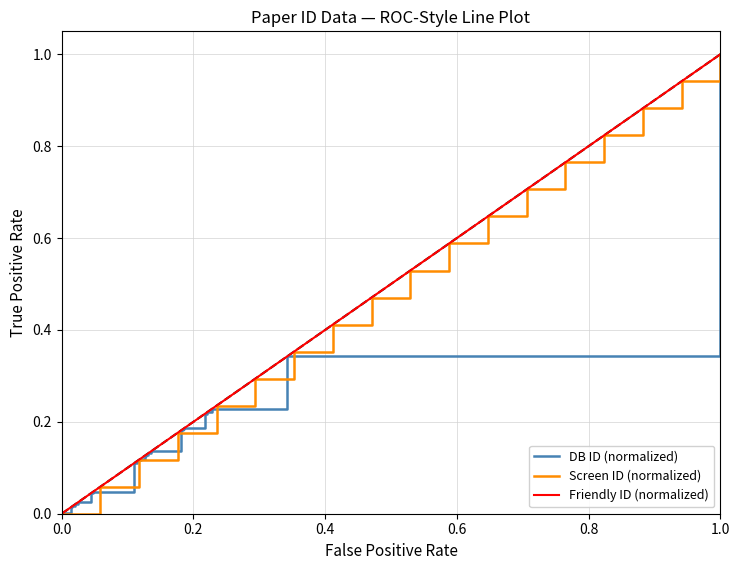

At which label does DB ID (normalized) reach its peak?

1.0